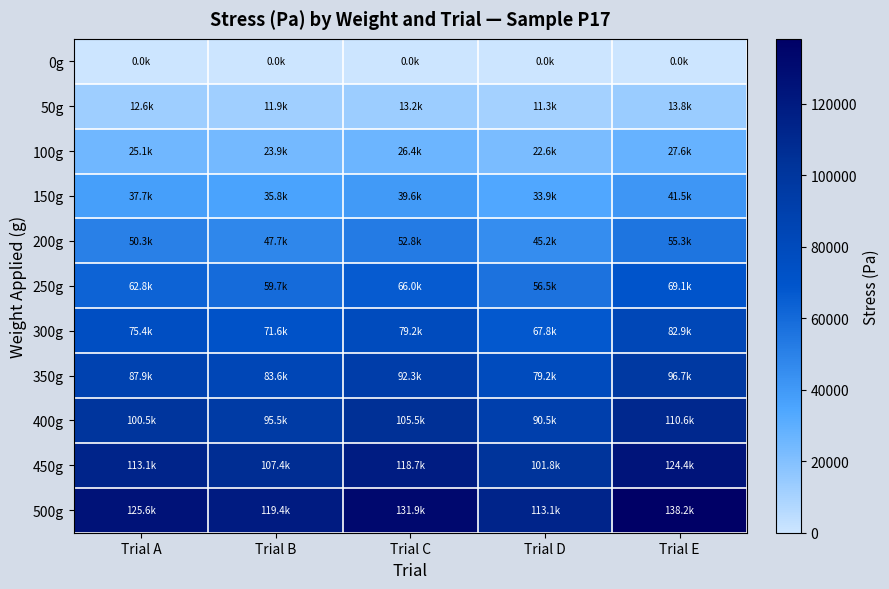

Rank the series at Trial C from lowest to highest value.

0g, 50g, 100g, 150g, 200g, 250g, 300g, 350g, 400g, 450g, 500g